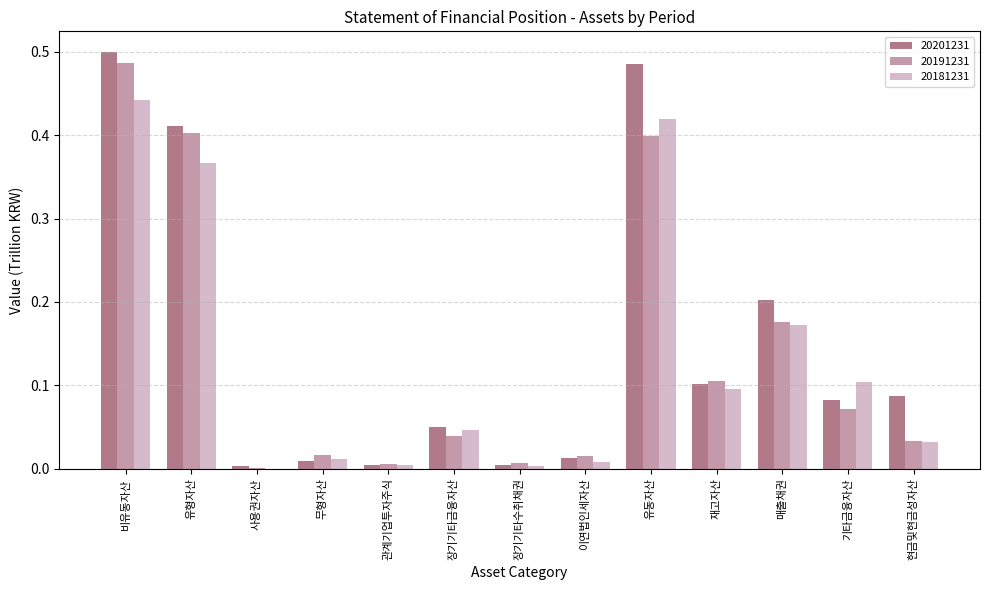

How many positive values does the 20181231 series have?

12